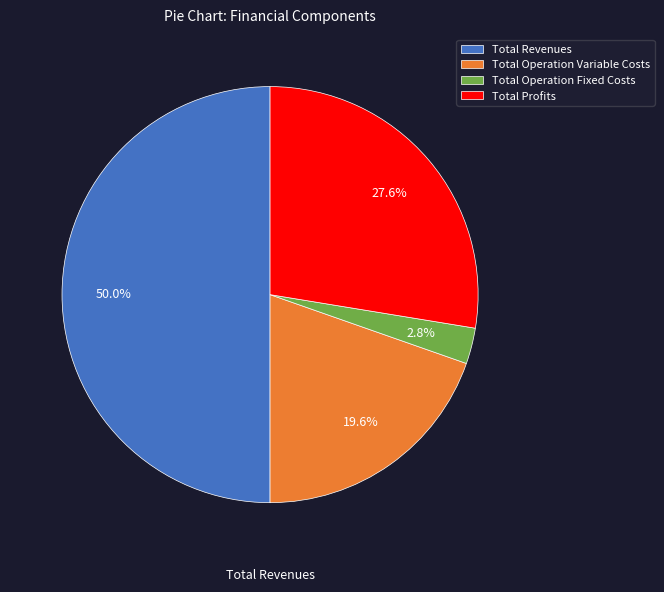

True or false: Total Profits accounts for 22% of the total.

False